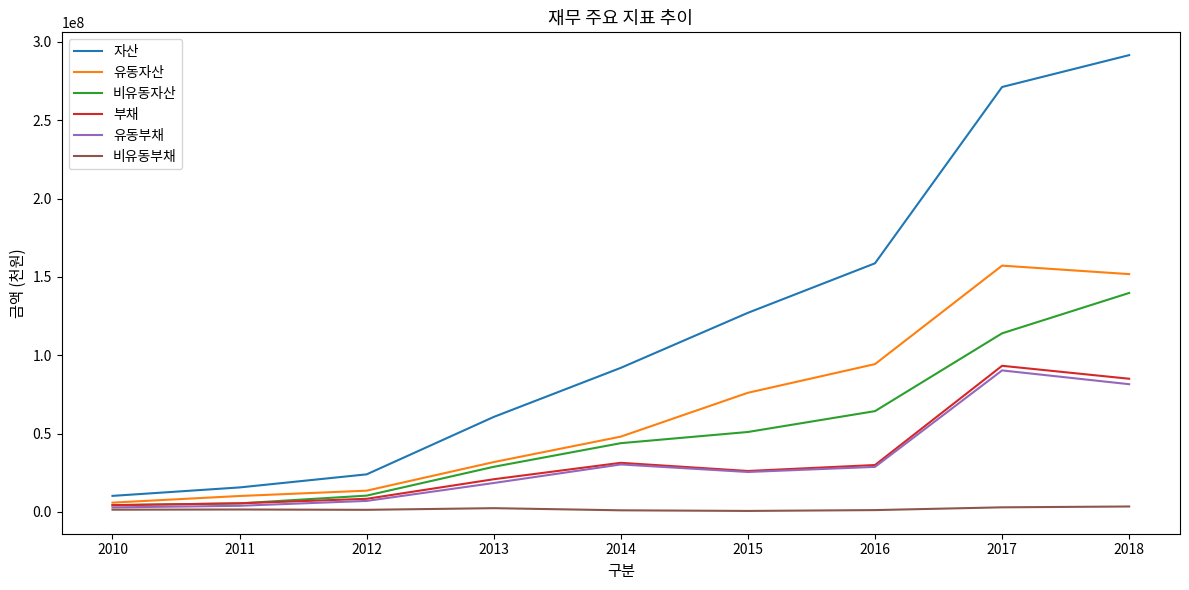

True or false: 부채 and 비유동부채 intersect in this chart.

False